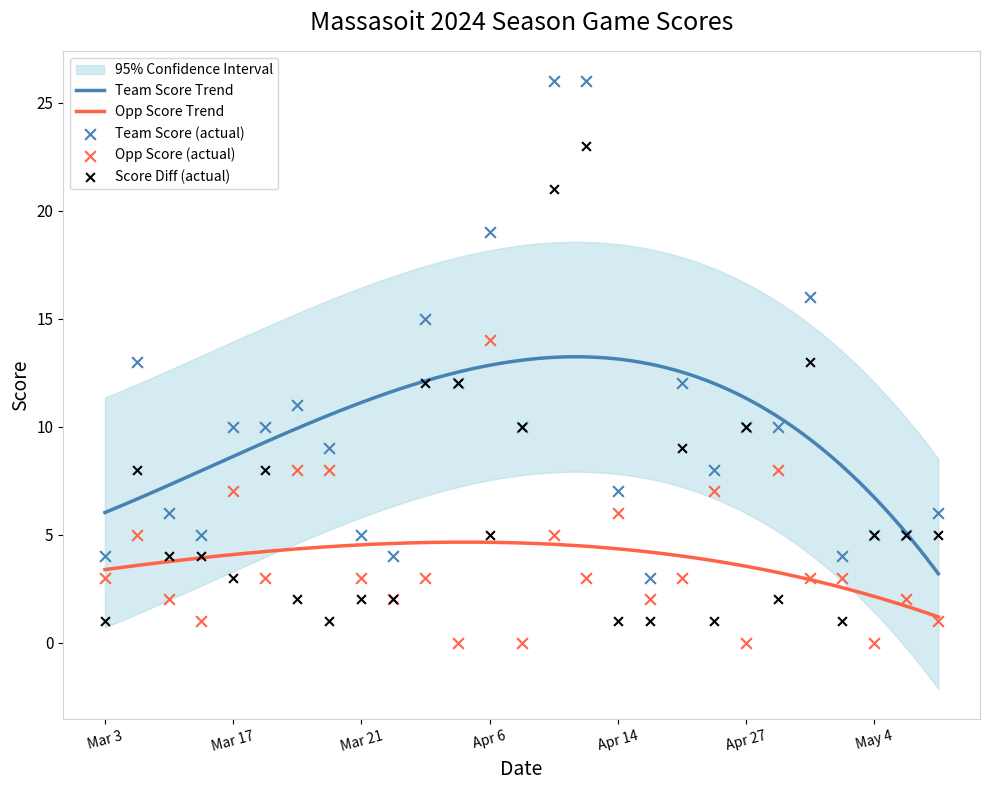

True or false: Opp Score Trend and Team Score Trend cross at least once.

False